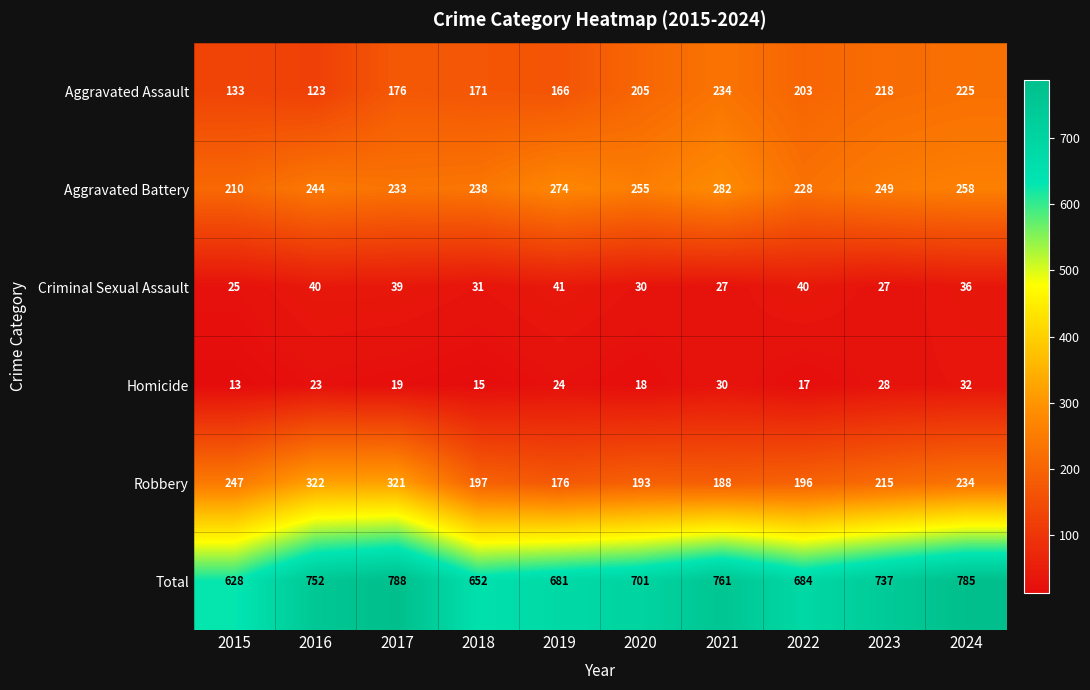

The value of Robbery at 2015 is 247. True or false?

True